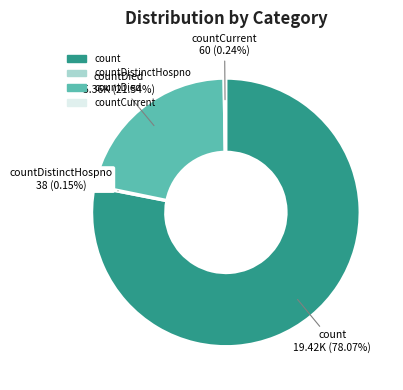

To the nearest percent, what percentage of the pie is count?

78%